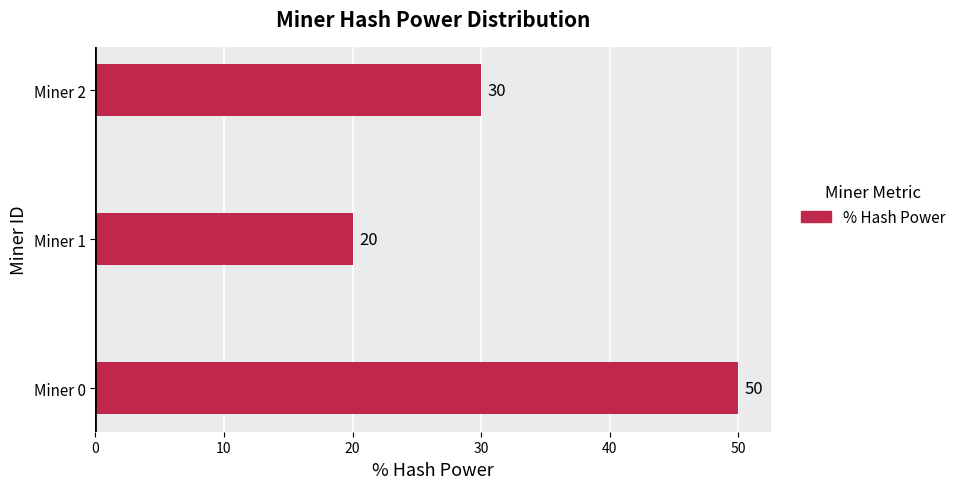

The chart shows a value of 8 at Miner 1. True or false?

False